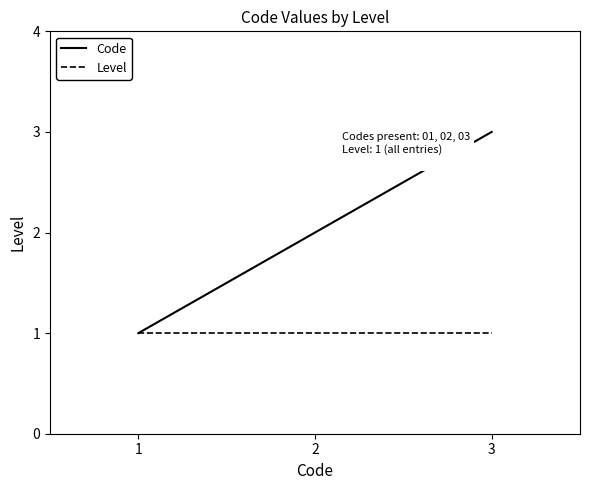

What is the greatest value displayed?

3